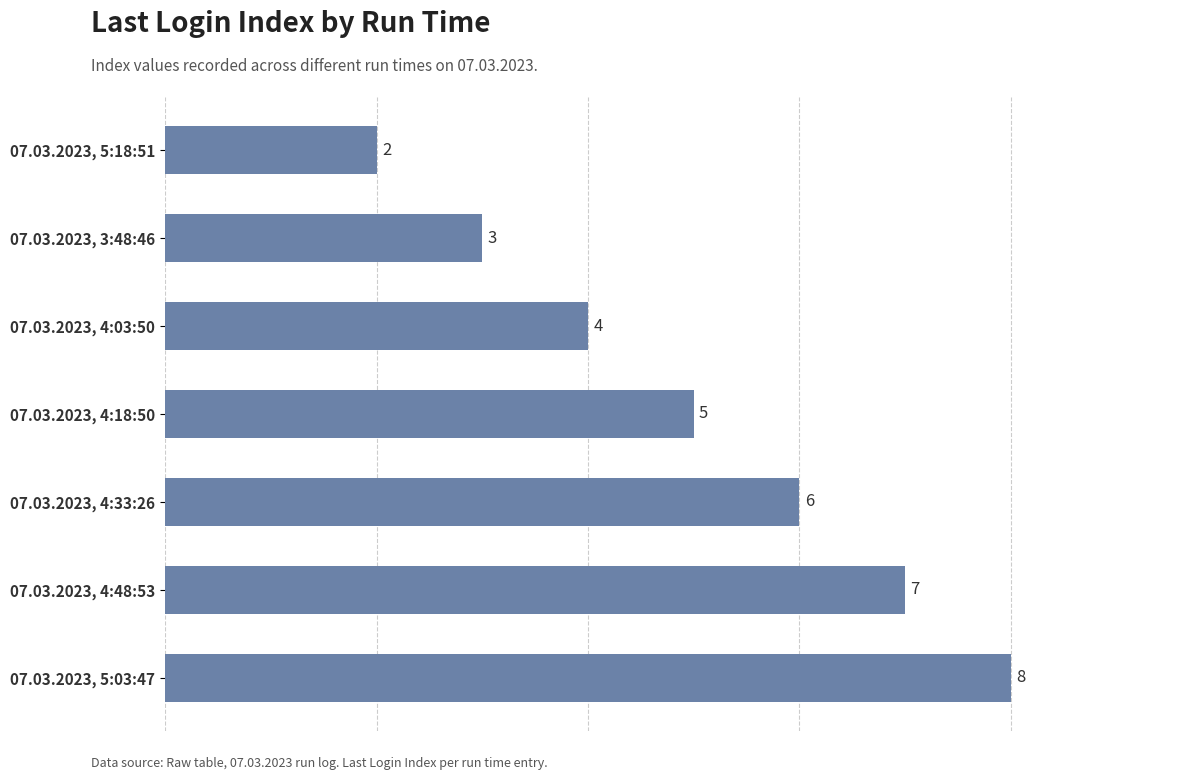

Reading bottom to top, transcribe all the data shown in this chart.

8	7	6	5	4	3	2